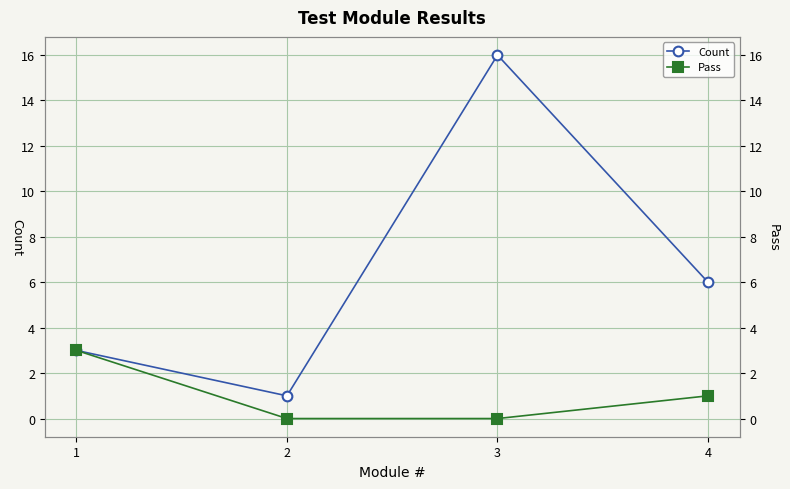

Between 3 and 4, which series saw the biggest shift?

Count